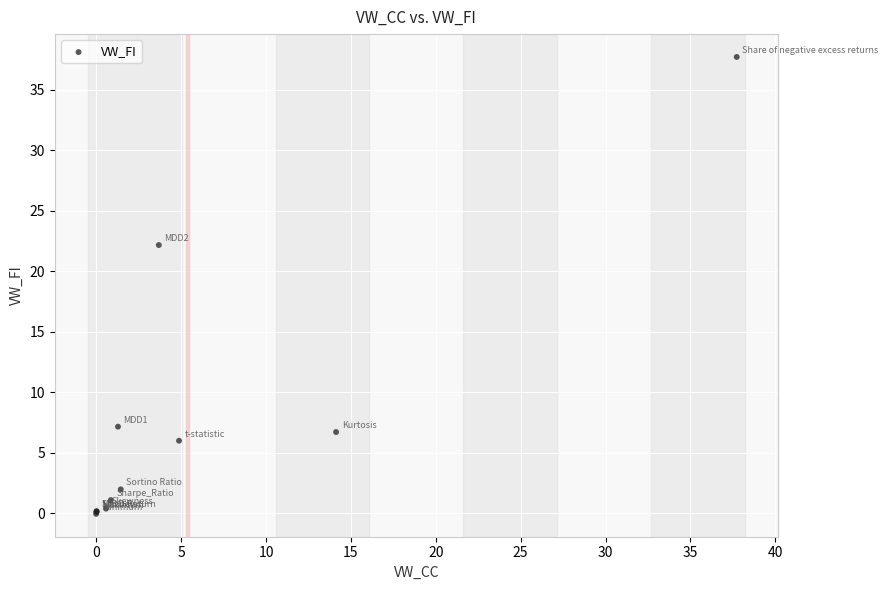

What Y value in the scatter plot is closest to 18?

22.2